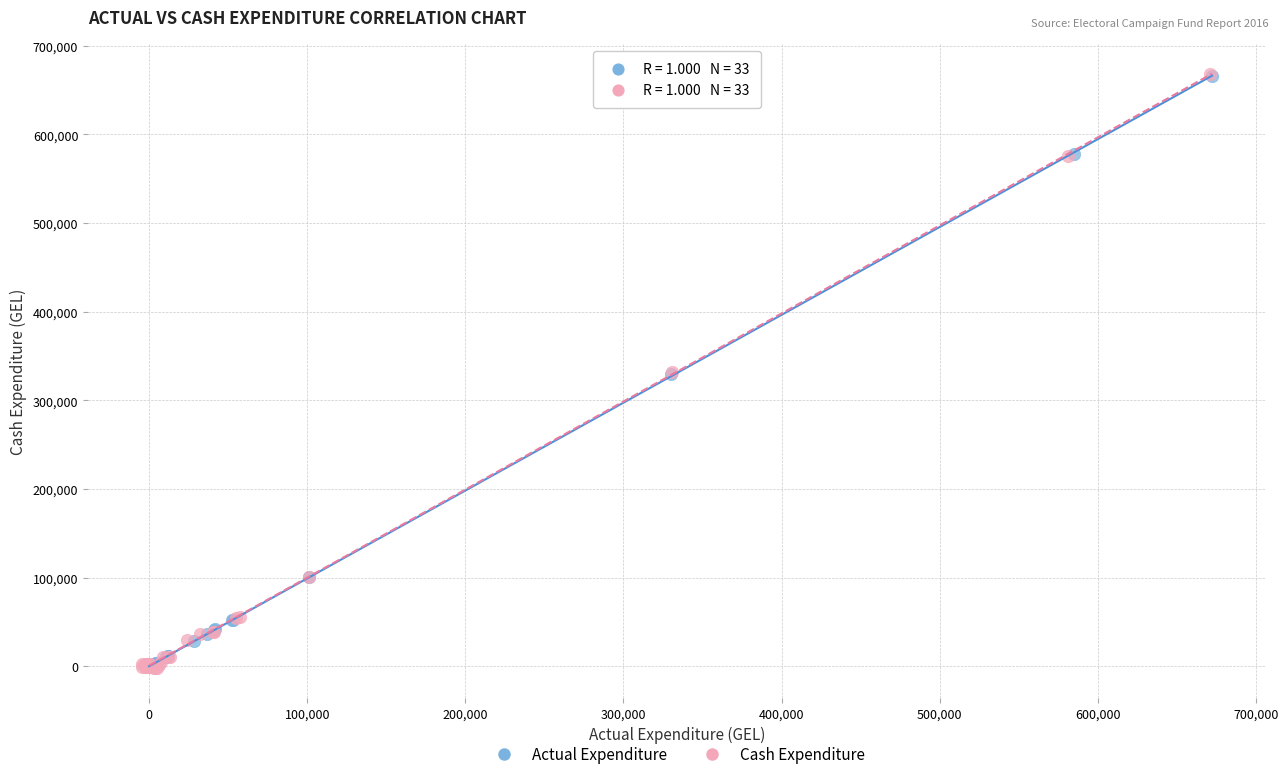

Which series has the largest Y range (max minus min)?

Cash Expenditure